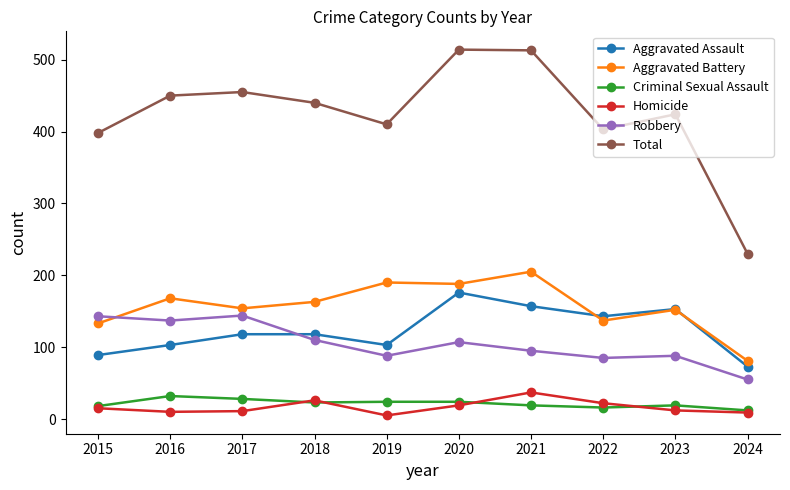

In Total, how many points are lower than both neighbors (excluding endpoints)?

2